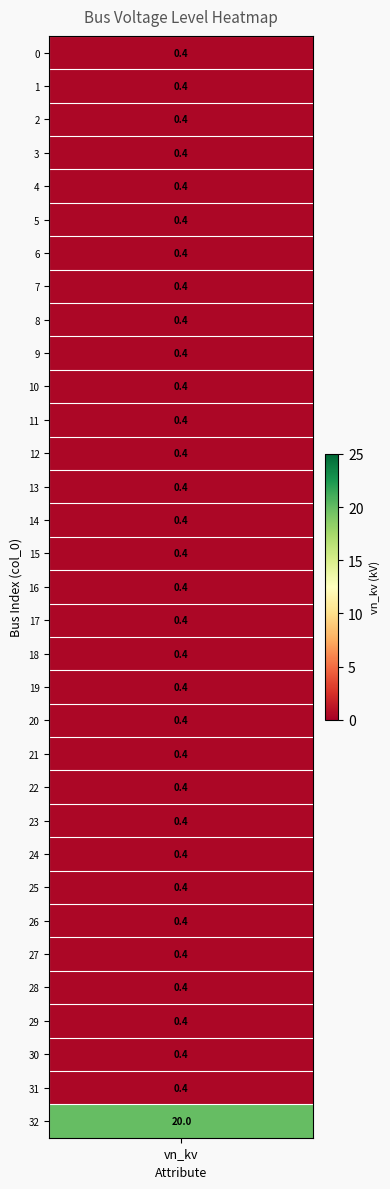

The chart shows a value of 0.2 at 1. True or false?

False